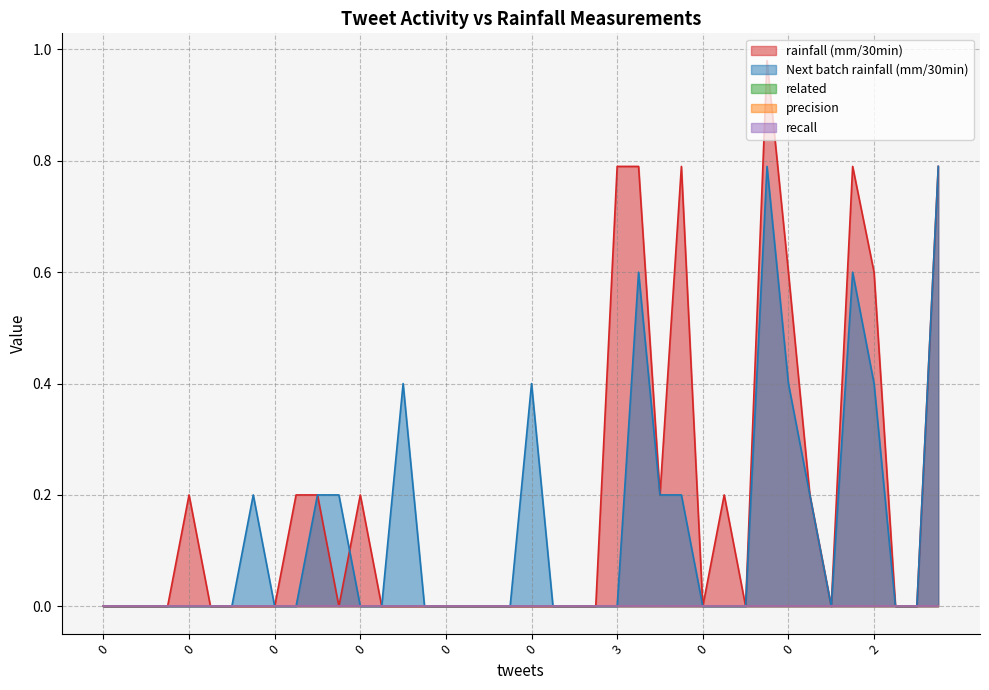

Does the chart have visible grid lines?

Yes